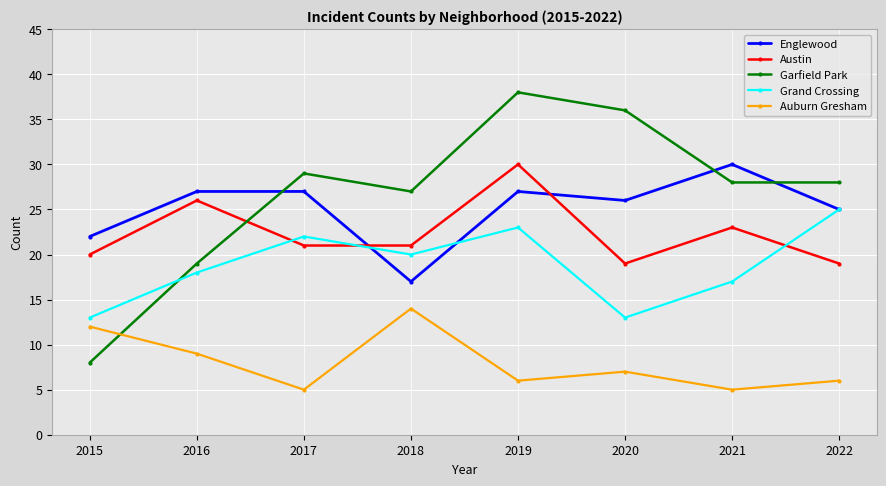

True or false: Austin has a value of 23 at 2021.

True